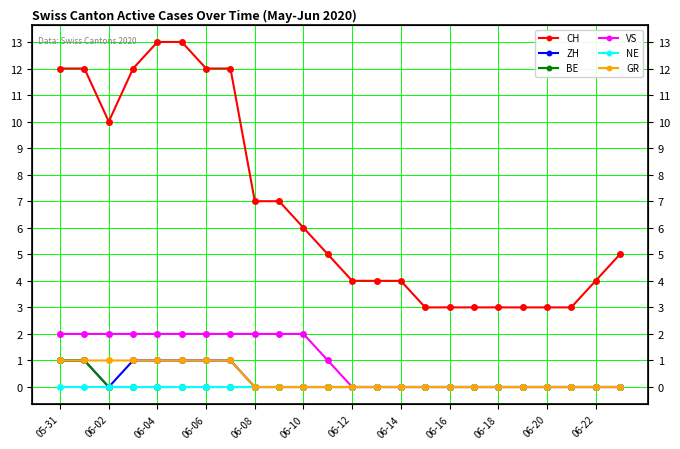

What is the greatest value displayed?

13